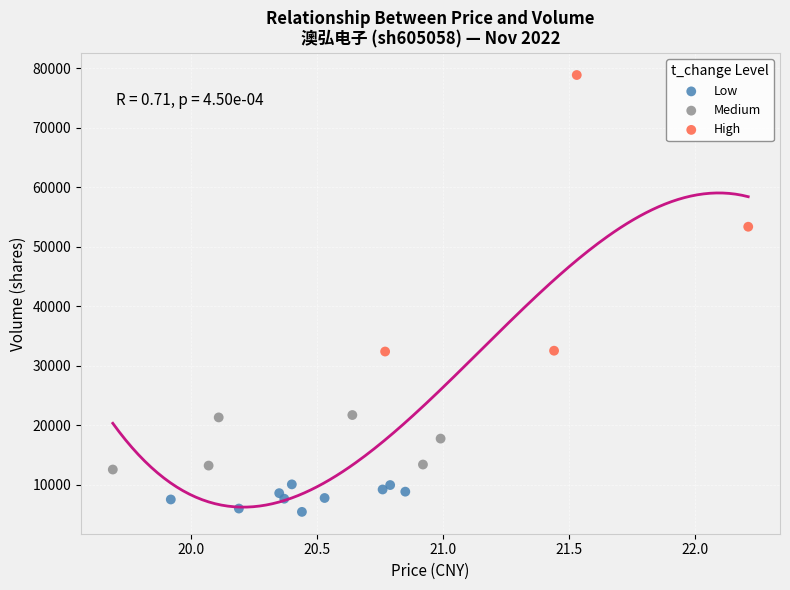

Which series contains the highest Y value?

High